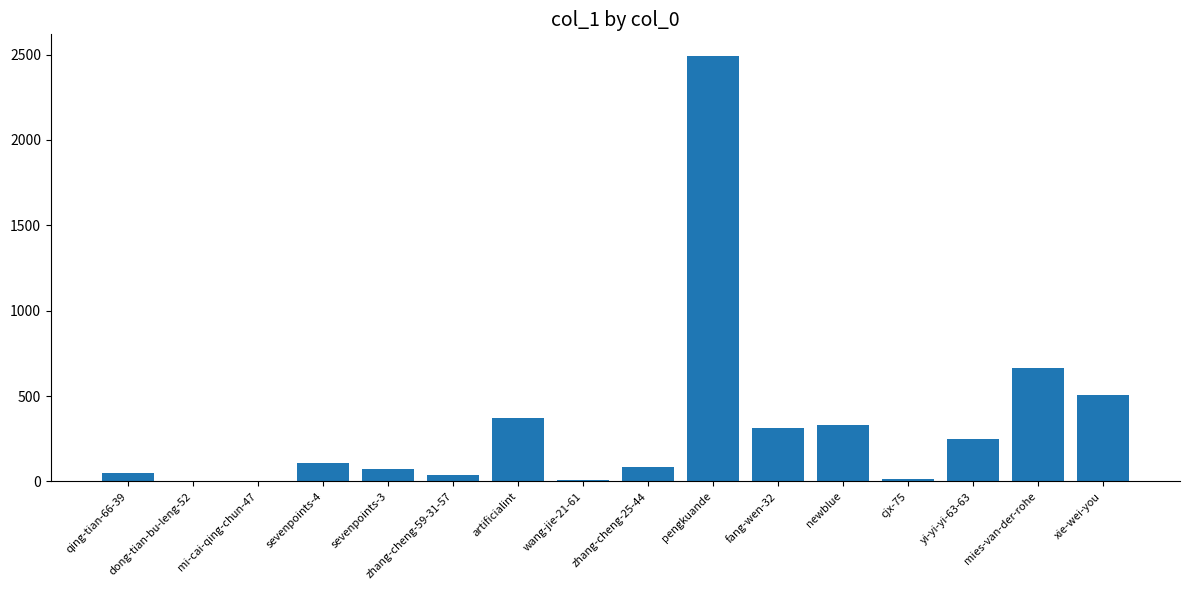

Between dong-tian-bu-leng-52 and pengkuande, which is larger?

pengkuande